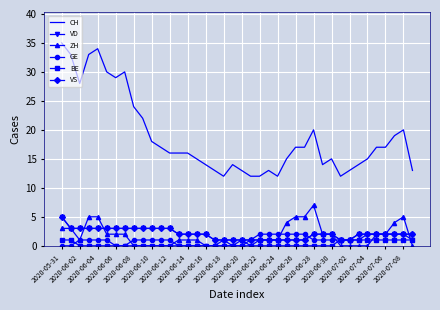

What is the minimum value for VD?

1